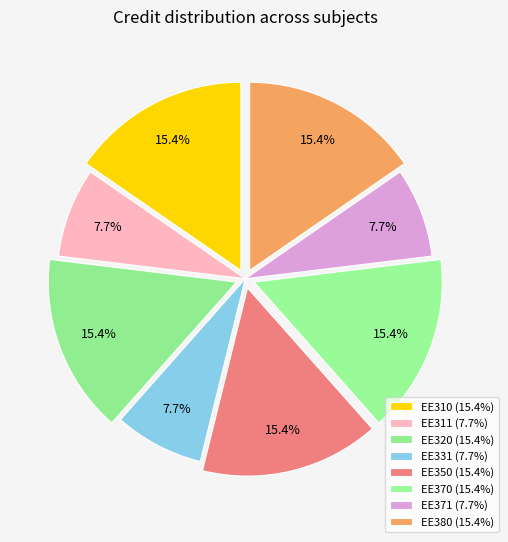

Which slice is the largest?

EE310